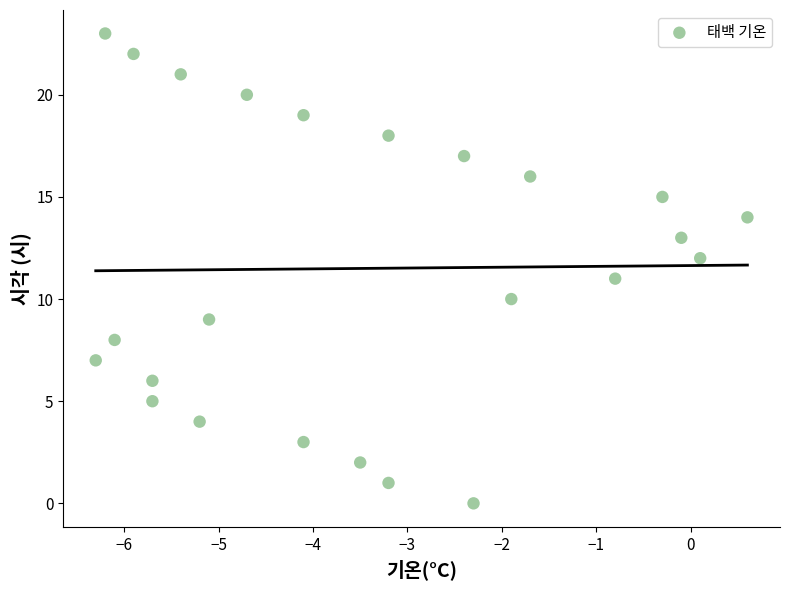

What is the range of Y values (max minus min)?

23